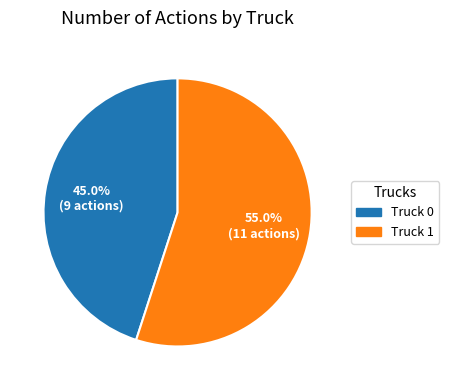

Rank the categories by value from lowest to highest.

Truck 0, Truck 1